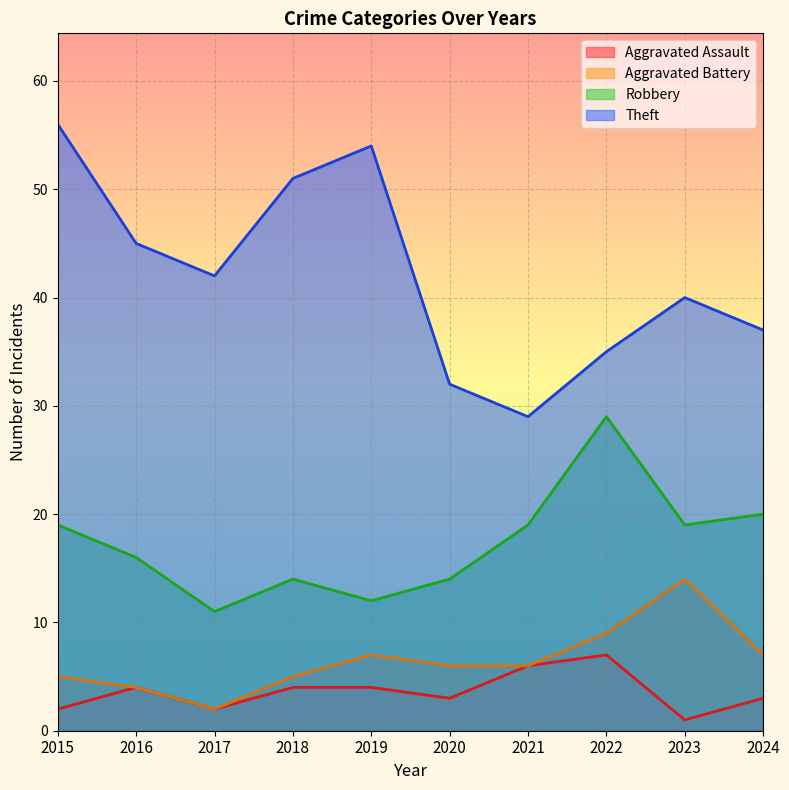

What is the value of the Aggravated Battery point at the 2nd from the left?

4